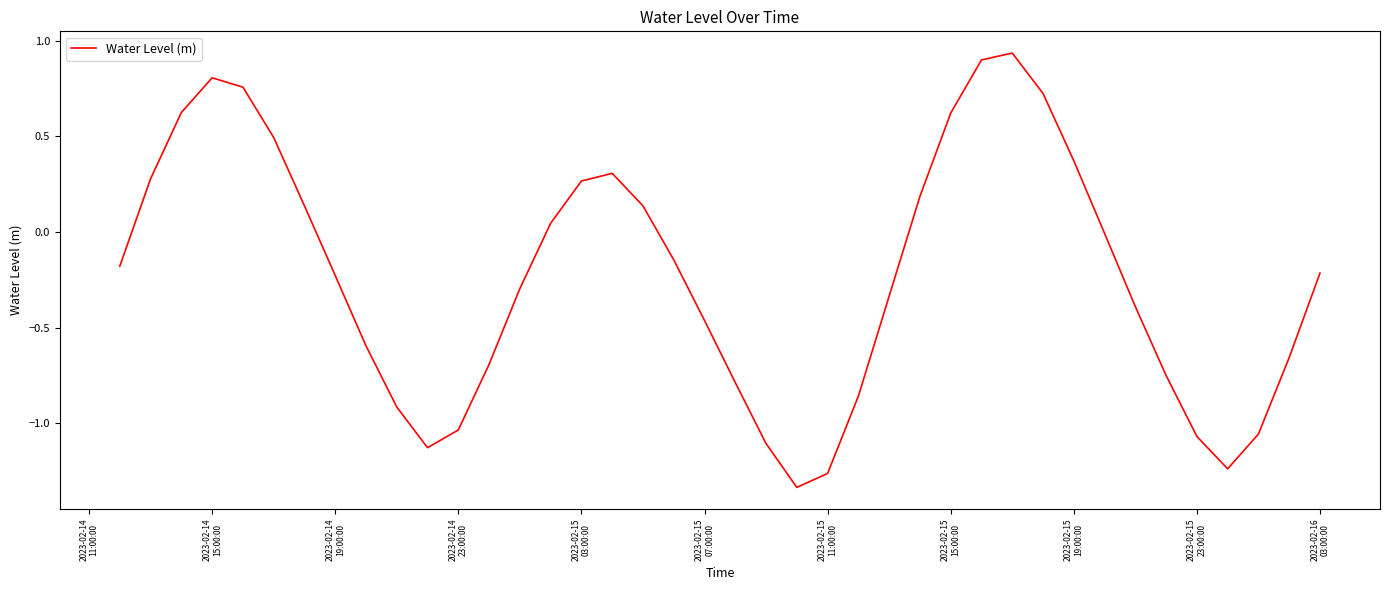

What is the difference between the maximum and minimum values?

2.3